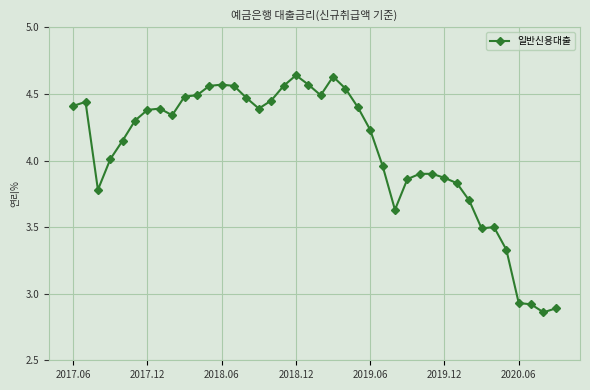

What is the average value?

4.1